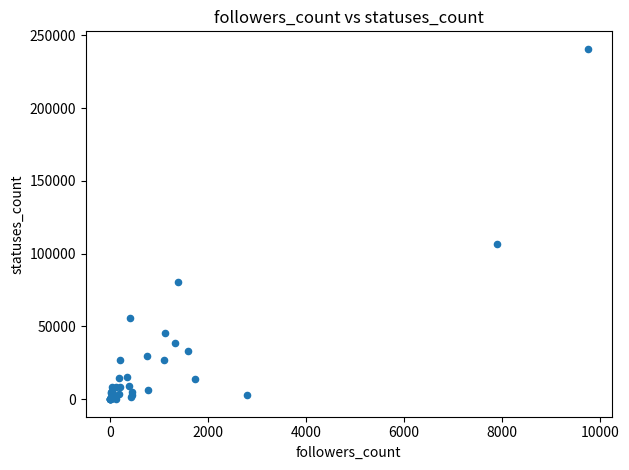

What Y value in the scatter plot is closest to 120352?

106662